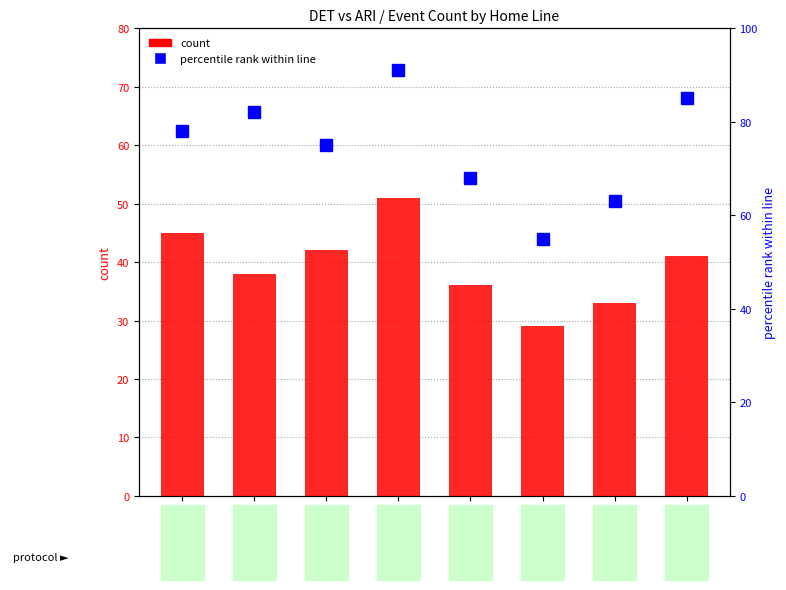

At which label does percentile rank within line first exceed 78?

C C L D D G